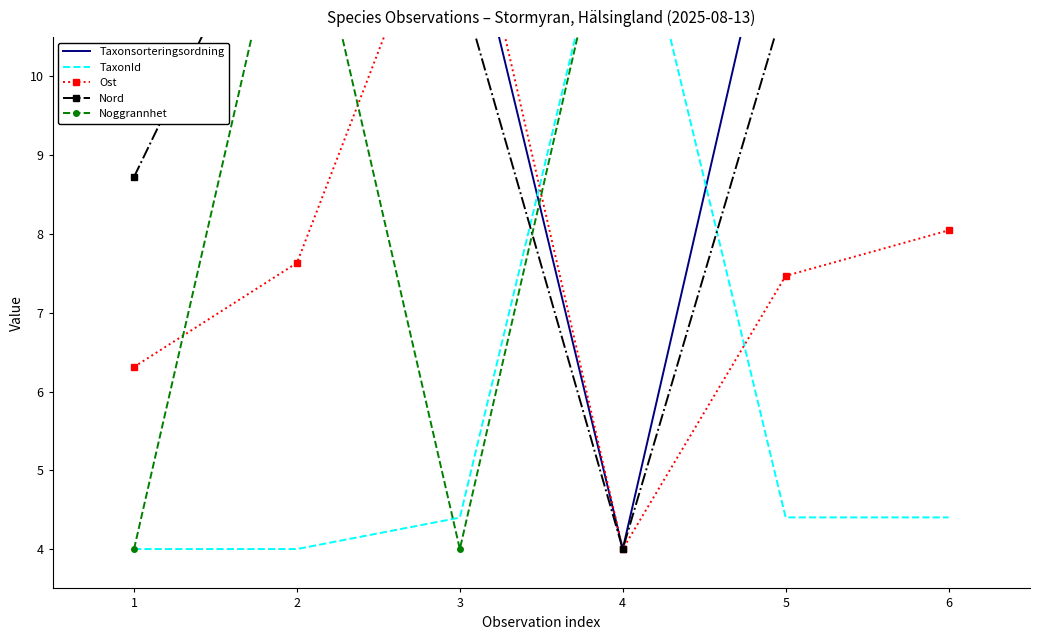

Which series has the largest total across all categories?

Taxonsorteringsordning